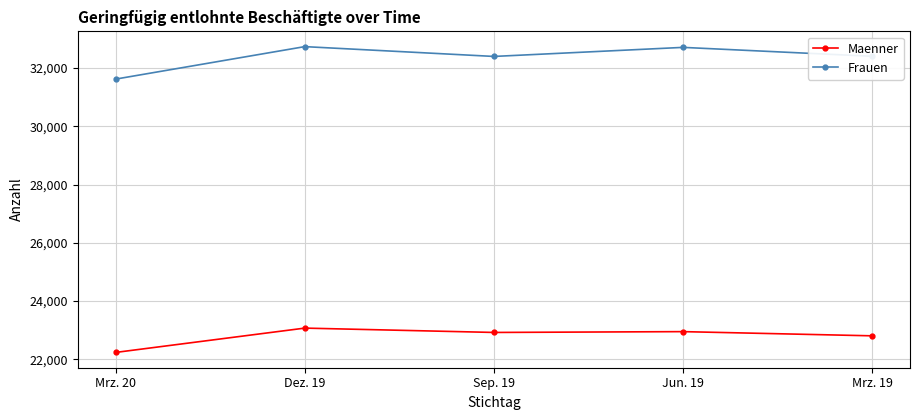

Which category has the highest value in the Maenner series?

Dez. 19